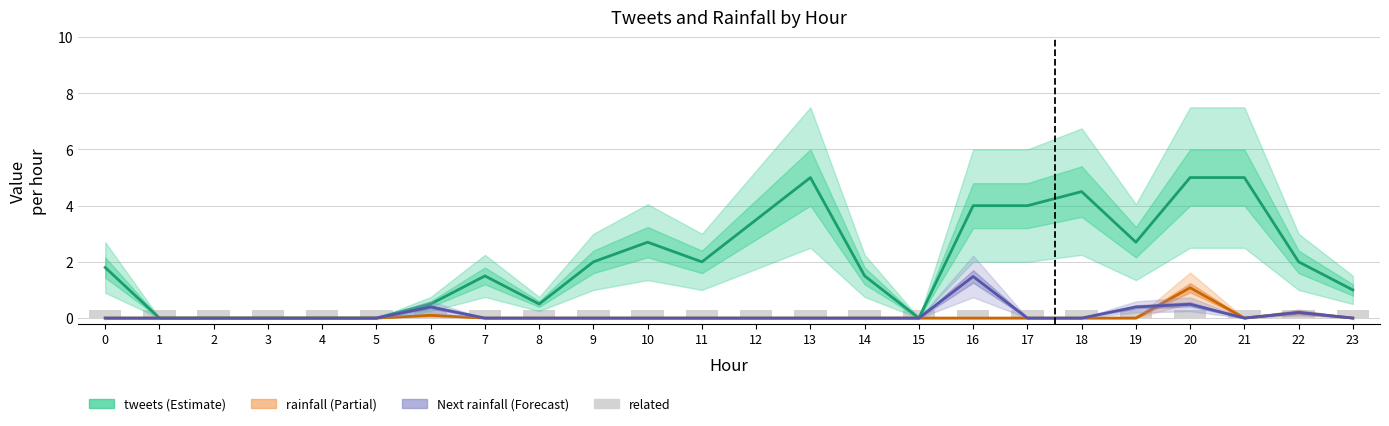

Rank the series at 16 from lowest to highest value.

rainfall (mm/30min), related, Next batch rainfall (mm/30min), tweets